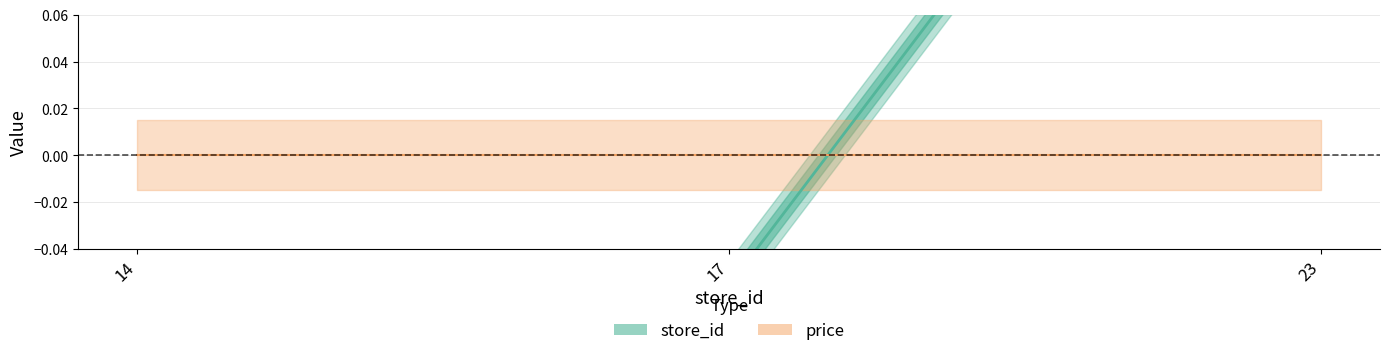

What is the minimum value shown in the chart?

-0.2